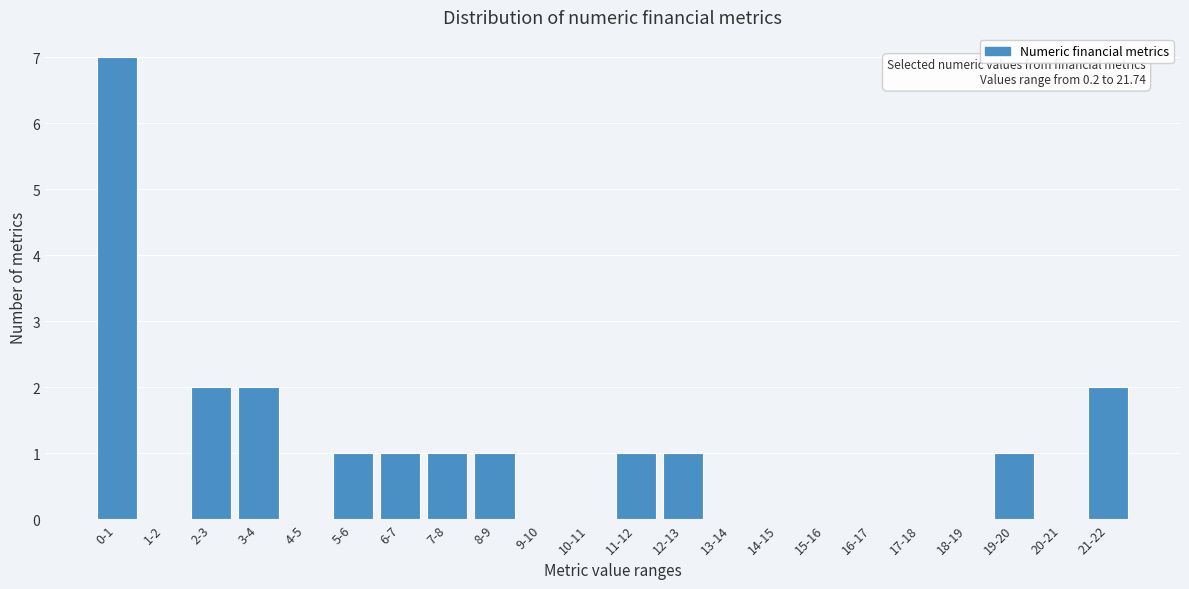

Reading right to left, extract all data points from this chart.

21-22=2	20-21=0	19-20=1	18-19=0	17-18=0	16-17=0	15-16=0	14-15=0	13-14=0	12-13=1	11-12=1	10-11=0	9-10=0	8-9=1	7-8=1	6-7=1	5-6=1	4-5=0	3-4=2	2-3=2	1-2=0	0-1=7